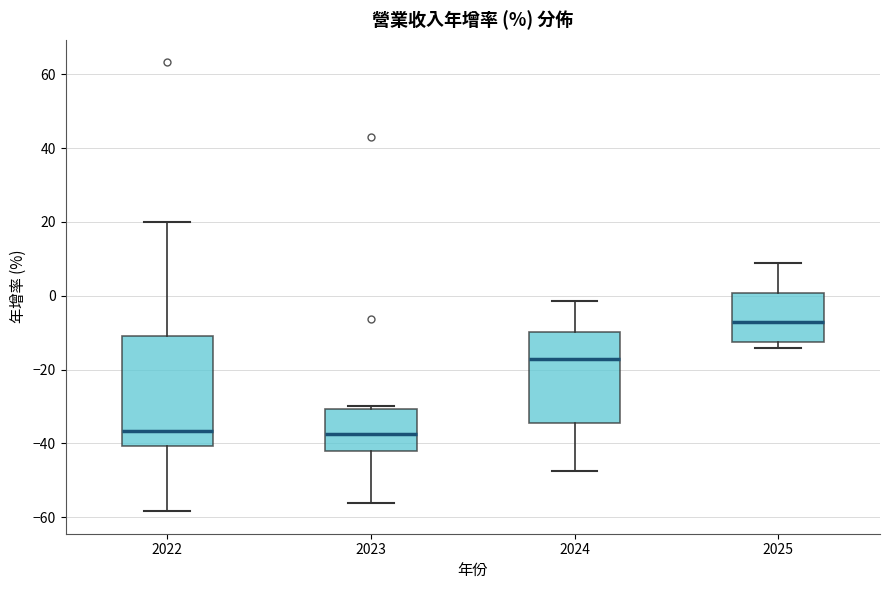

Which box's median line is the highest?

2025